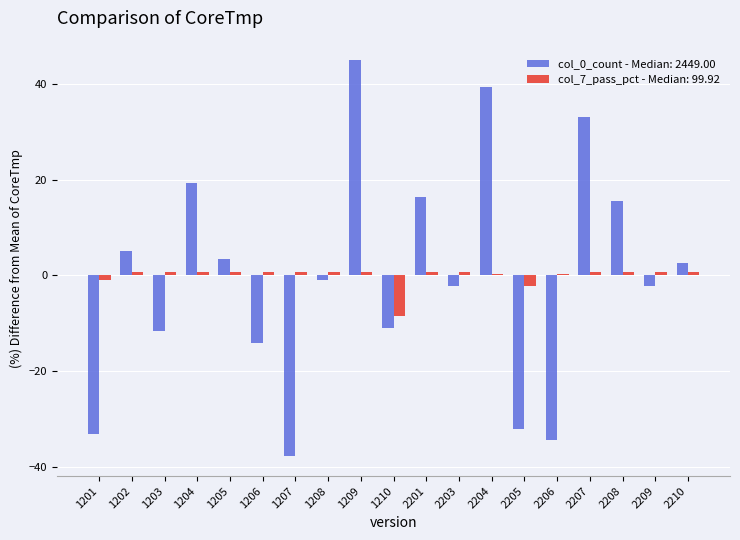

Count the number of categories in the chart.

19